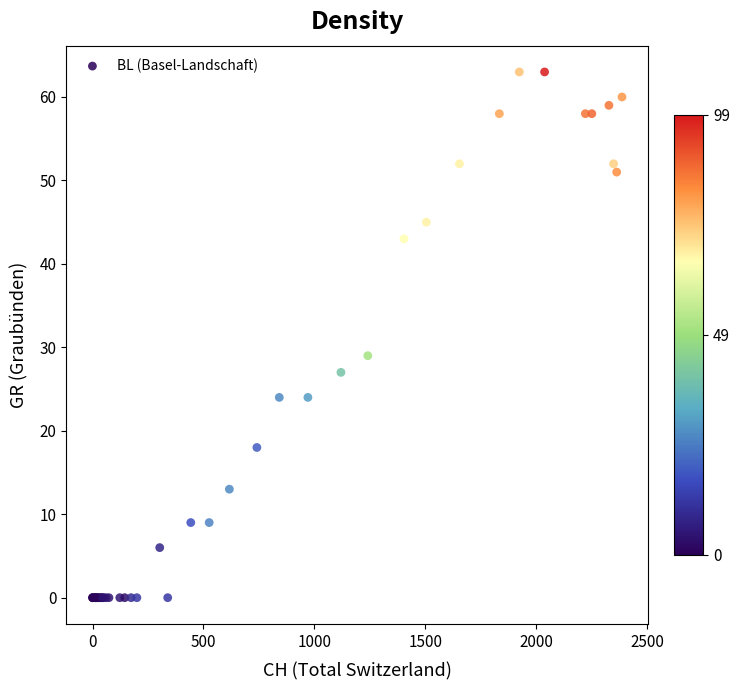

What Y value in the scatter plot is closest to 31?

29